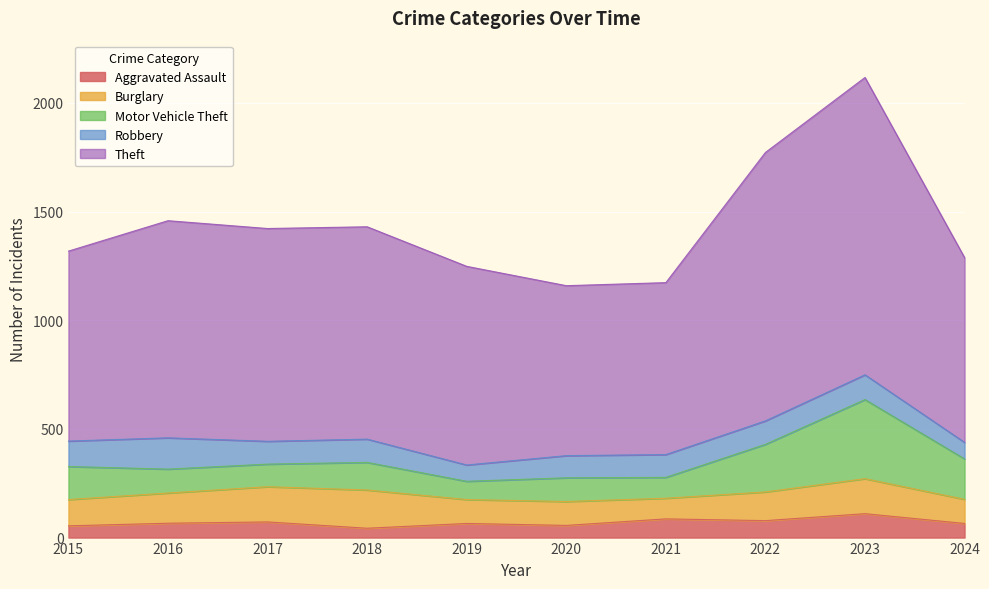

Which category has the lowest value in the Theft series?

2020